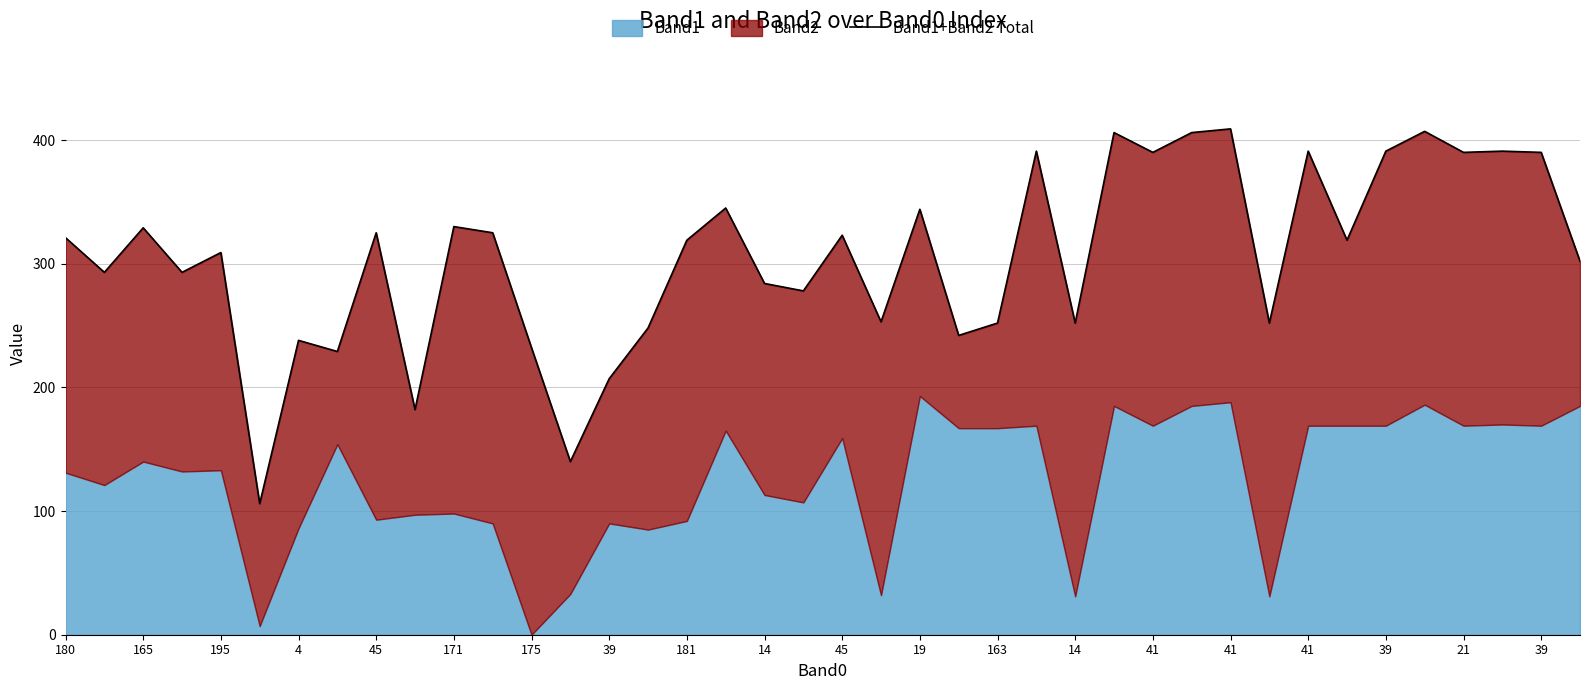

Does the chart have visible grid lines?

Yes